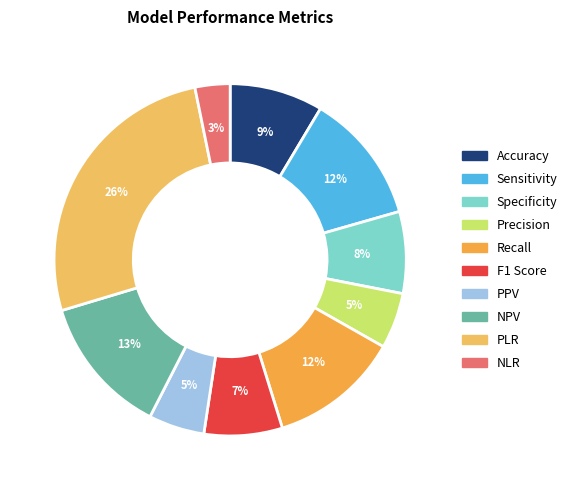

How many slices are in this pie chart?

10